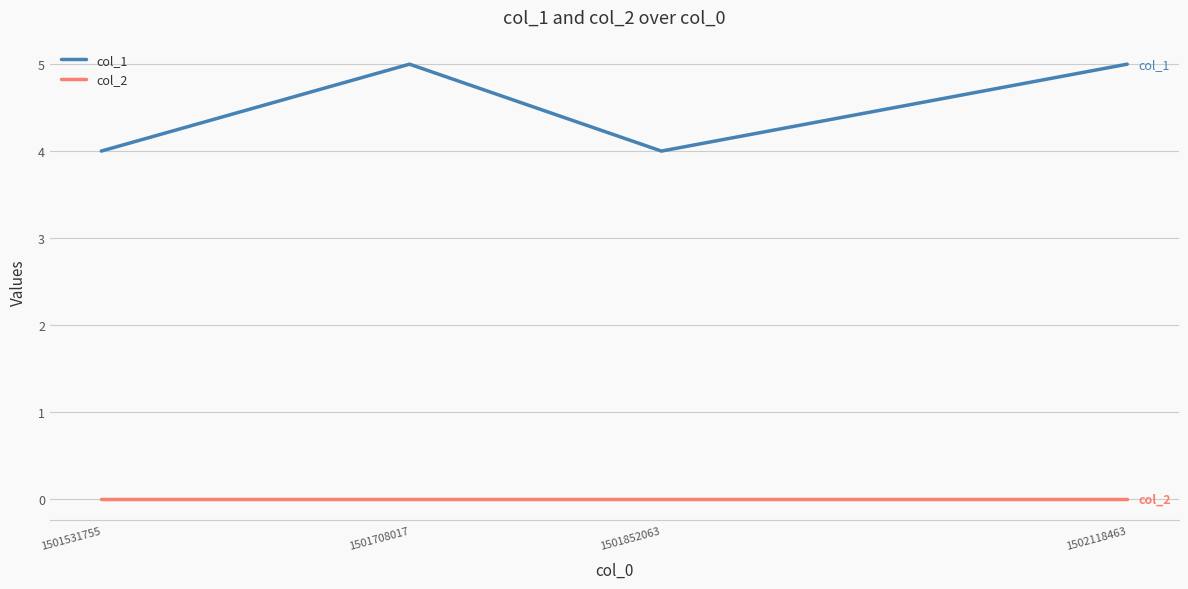

Count the number of categories in the chart.

4